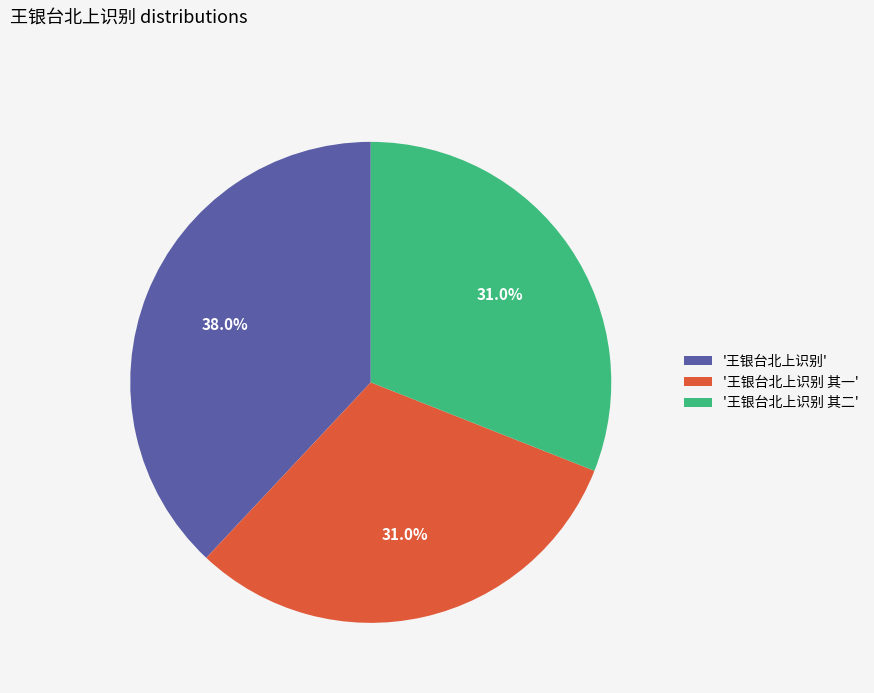

What is the total percentage of '王银台北上识别' and '王银台北上识别 其二'?

69.0%